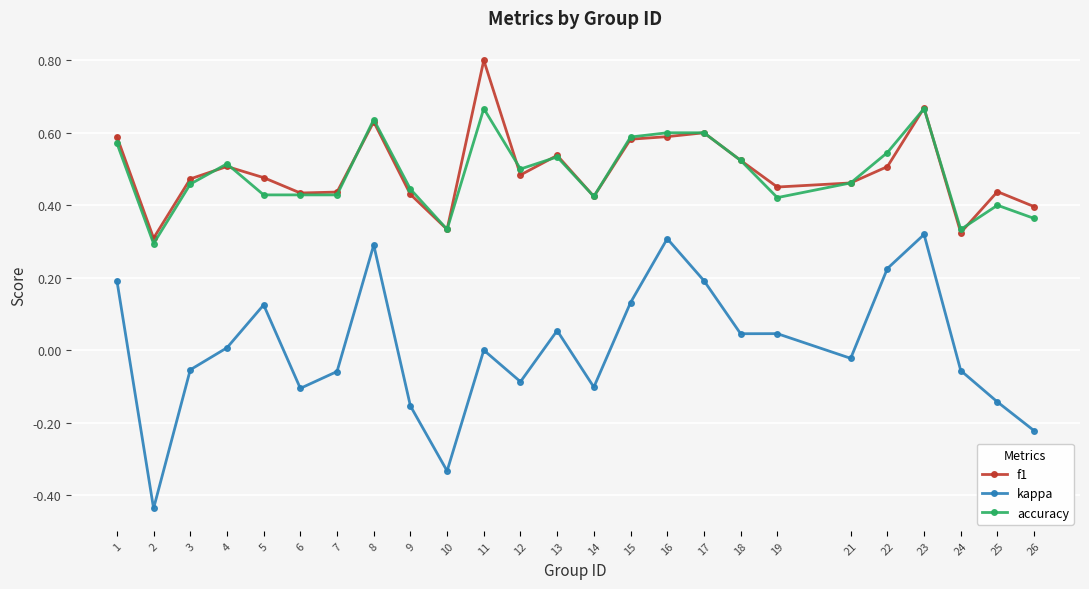

At which category does the chart reach its minimum across all series?

2